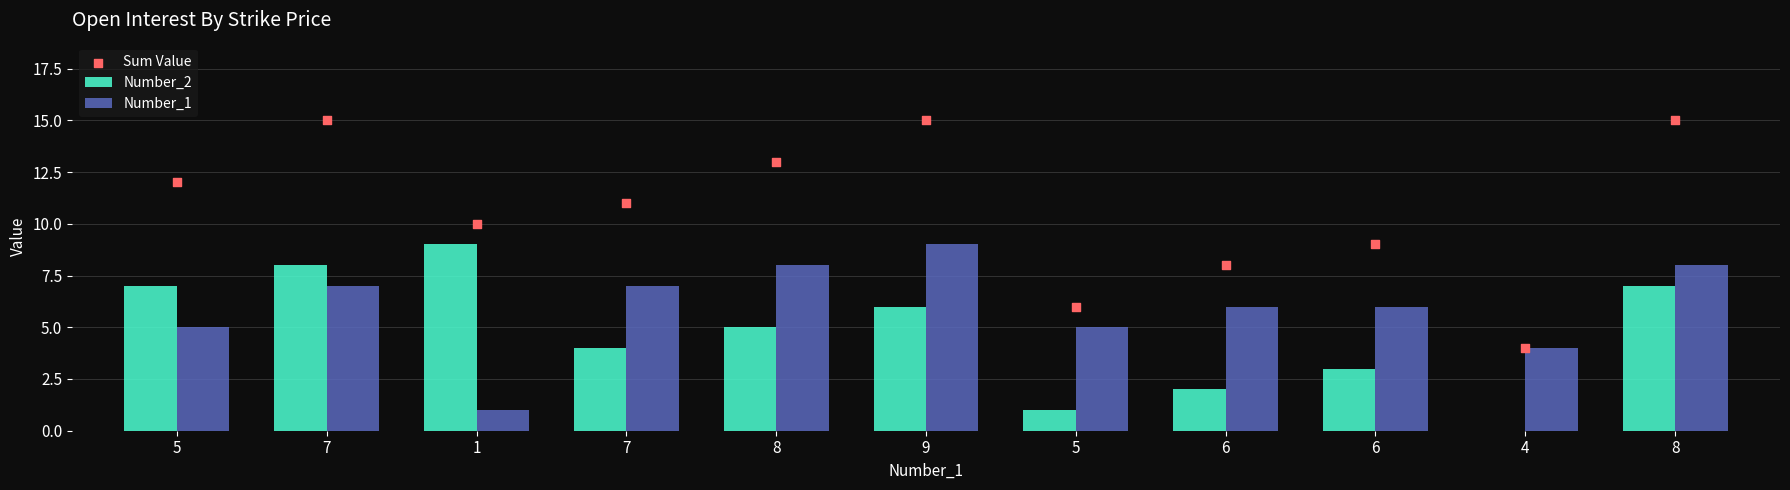

What are all the series names shown in the legend?

Number_2, Number_1, Sum Value